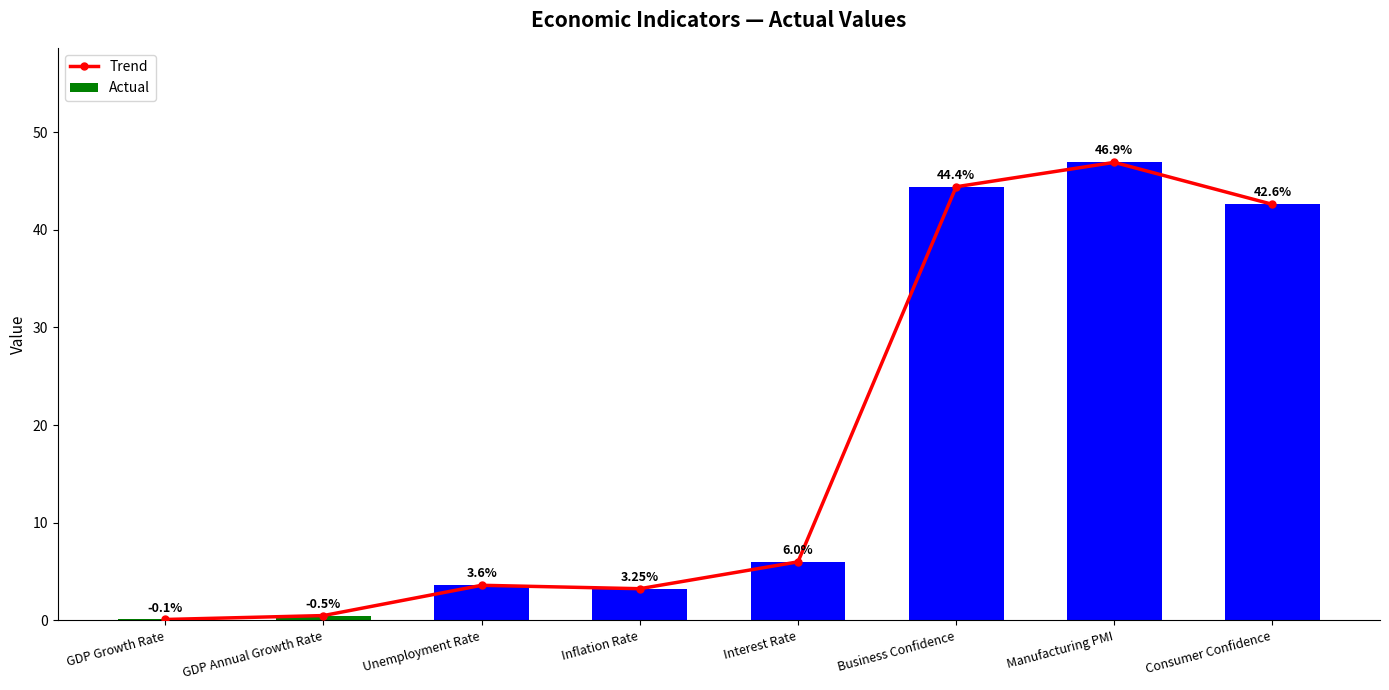

What position from the right is Manufacturing PMI?

2